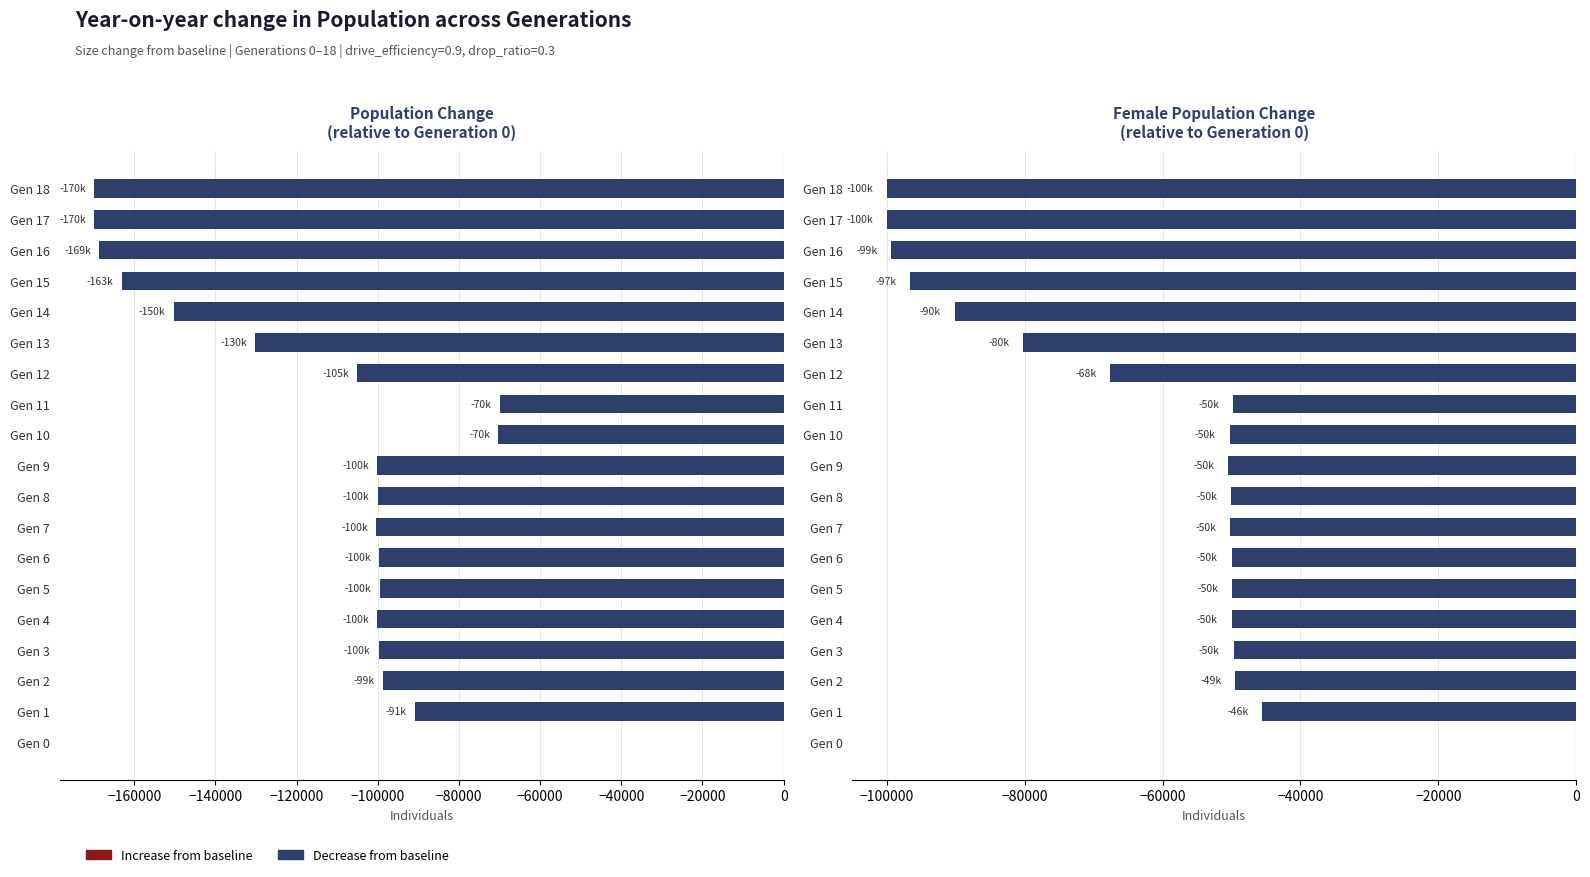

Which series has the largest range (max minus min)?

Total Size Change